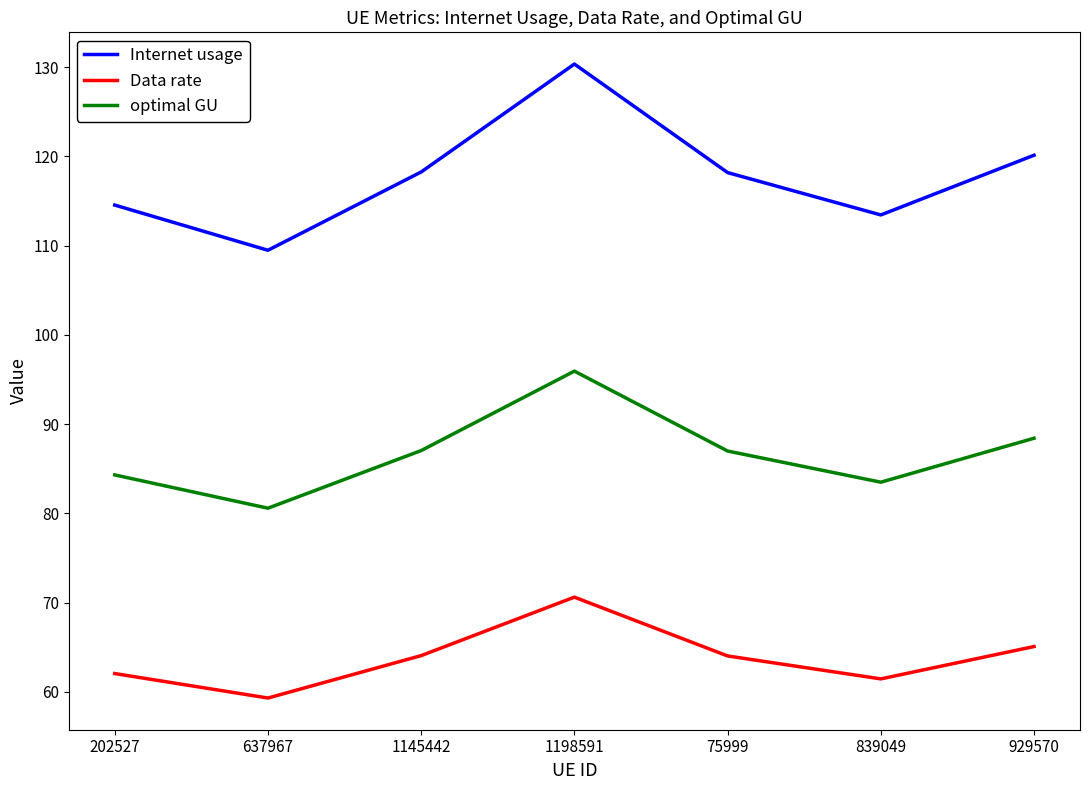

True or false: Data rate and optimal GU intersect in this chart.

False